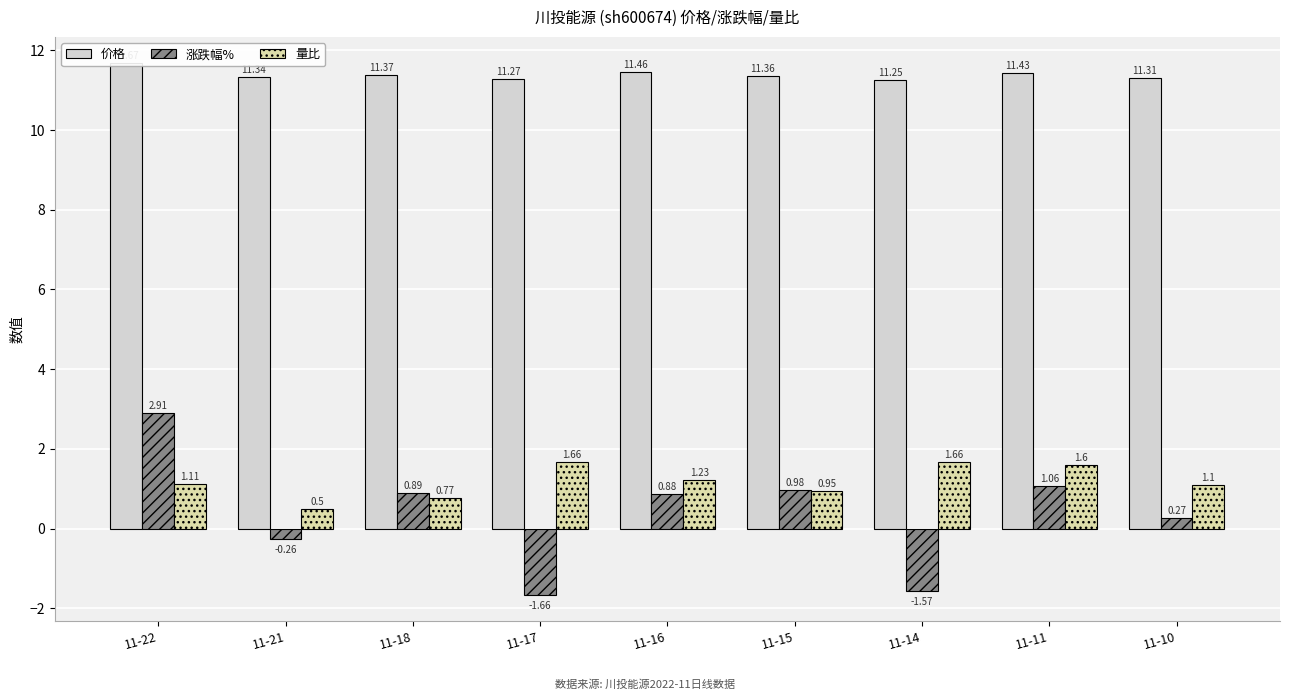

Between 11-18 and 11-17, which series saw the biggest shift?

涨跌幅%